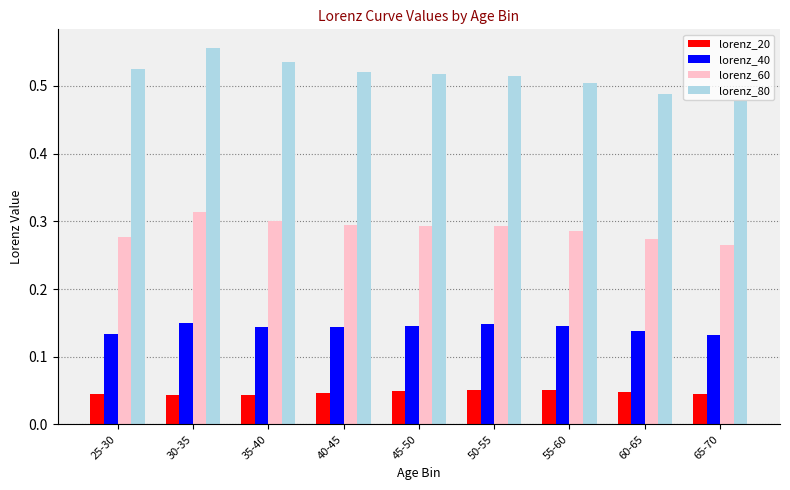

What is the label of the 7th bar from the right?

35-40